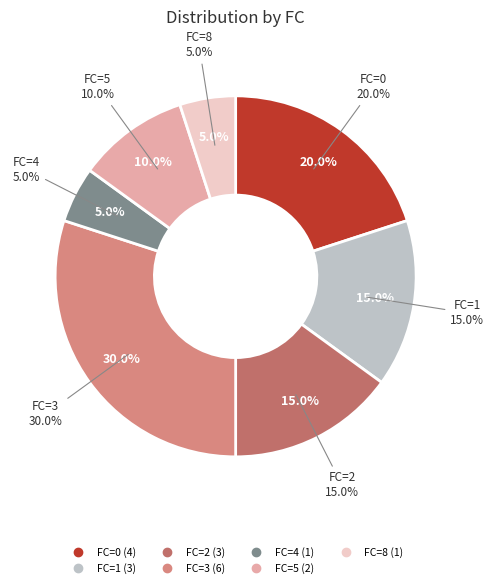

Which category has the biggest portion of the pie?

FC=3